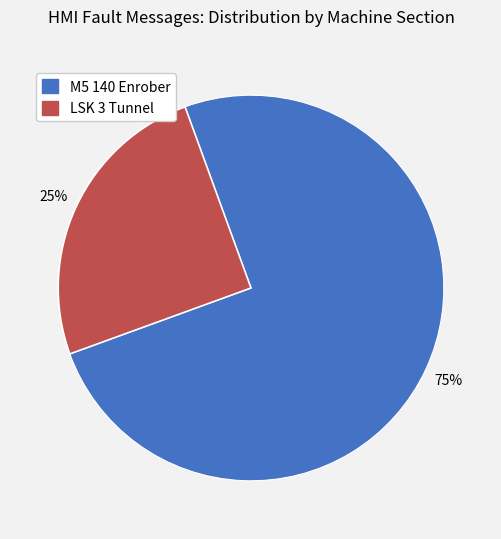

Which slice is the smallest?

LSK 3 Tunnel